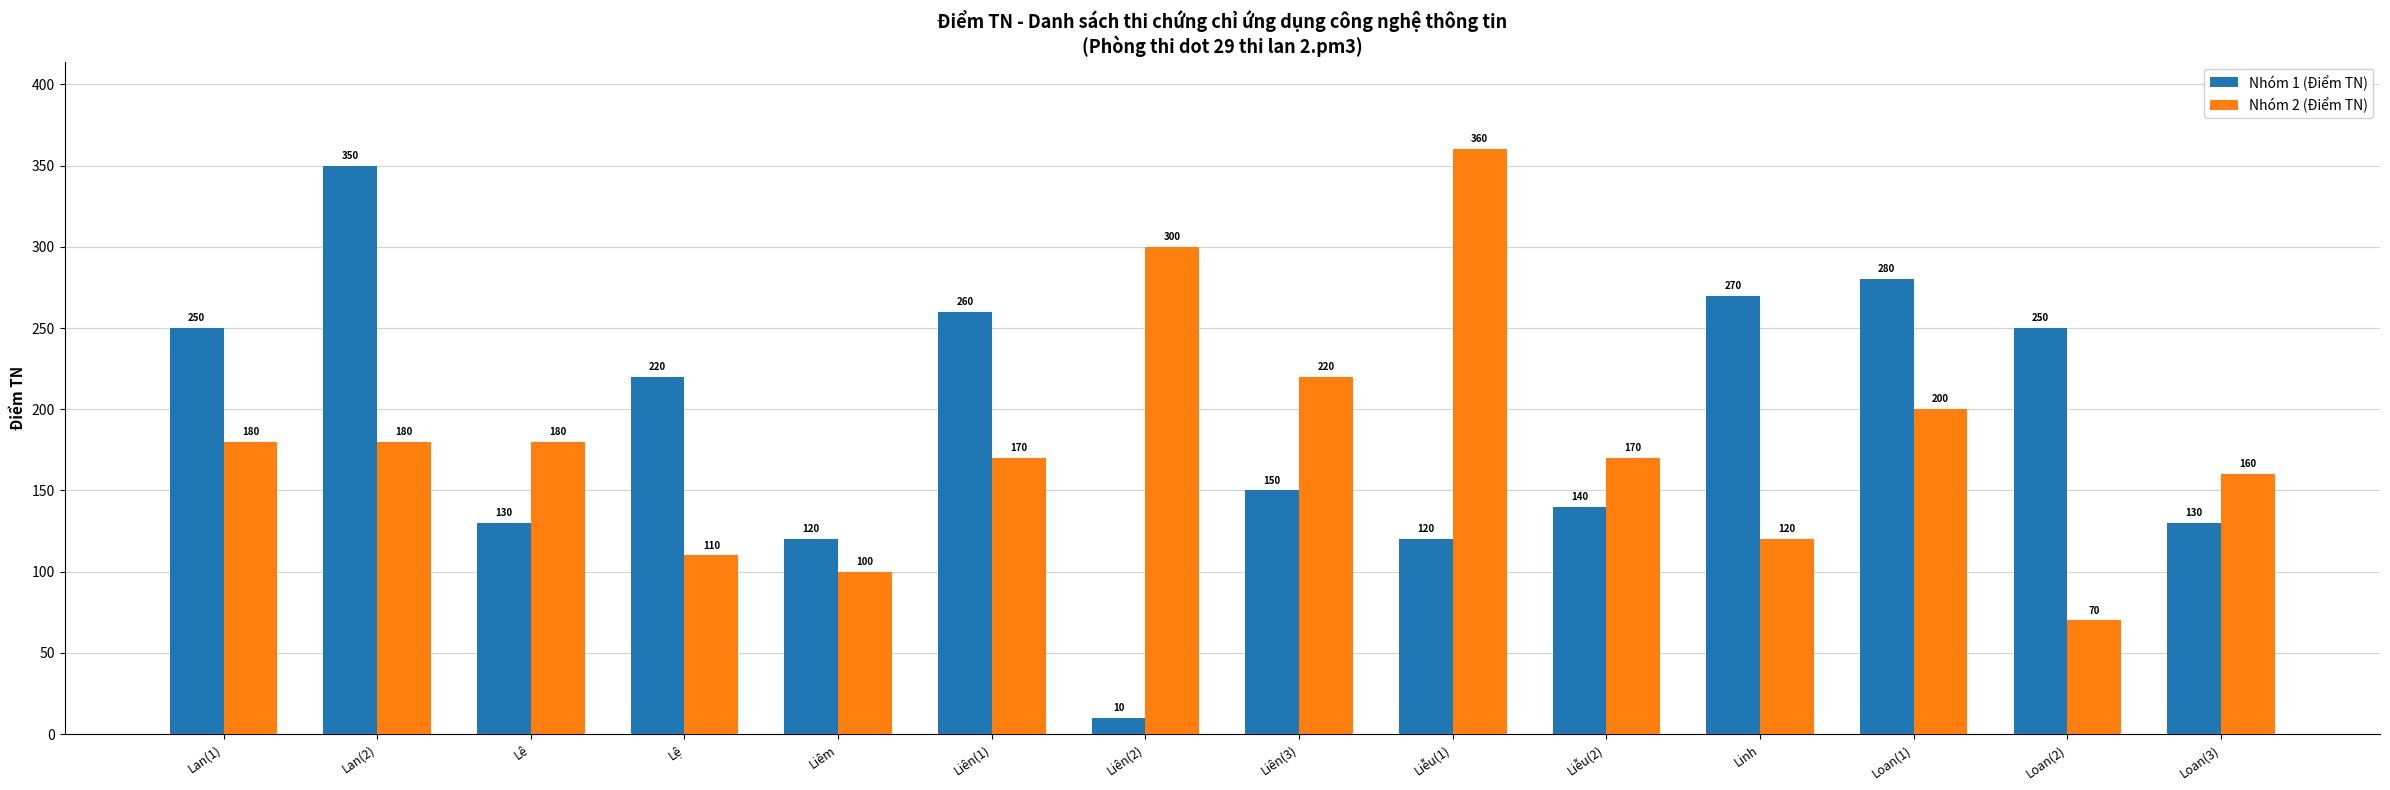

What position from the left is Loan(1)?

12